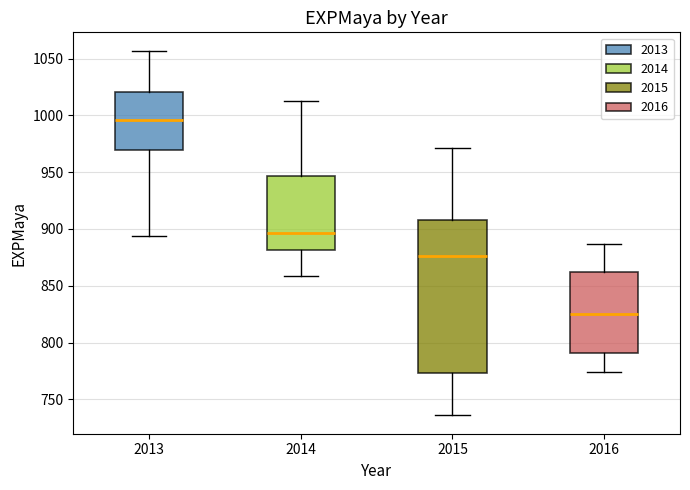

Reading left to right, transcribe this box plot: for each box, give where its median line is, the range the box spans, and where its two whiskers end, as read against the y-axis. The values are not printed on the chart, so give them approximately, as read against the axis.

2013: median 995, box 970 to 1020, whiskers 895 to 1055
2014: median 895, box 880 to 945, whiskers 860 to 1015
2015: median 875, box 775 to 910, whiskers 735 to 970
2016: median 825, box 790 to 860, whiskers 775 to 885